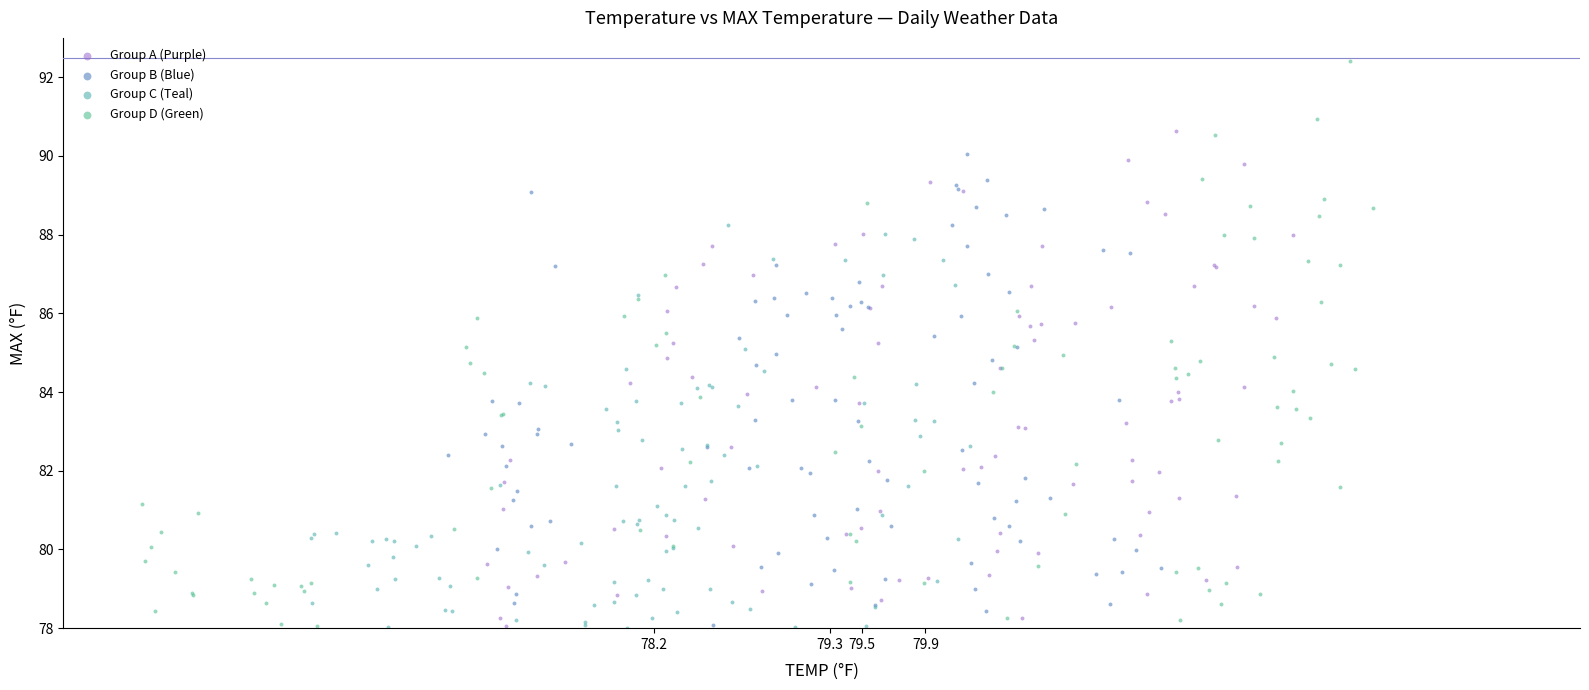

Which series has the widest spread of Y values?

Group D (Green)